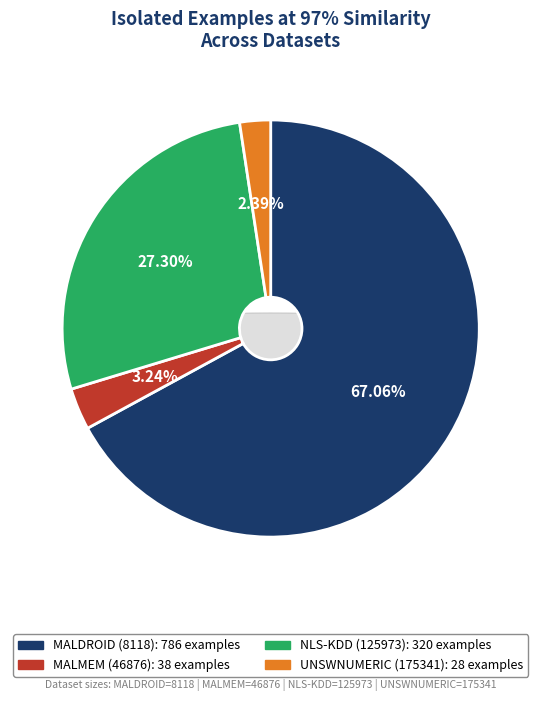

To the nearest percent, what is the difference between the largest and smallest slice percentages?

65%